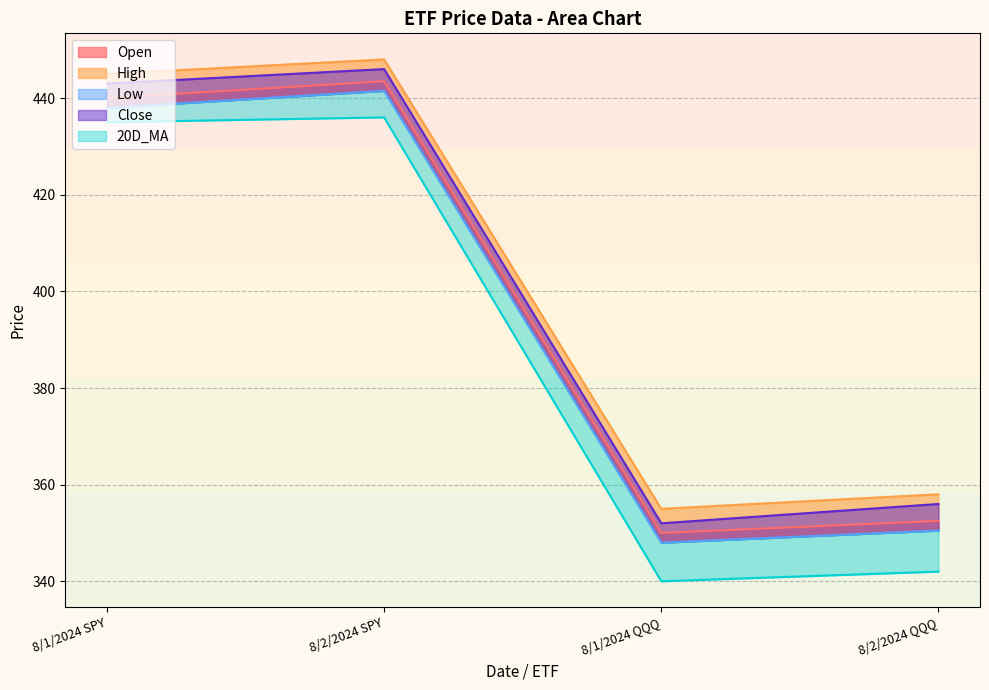

Reading right to left, list all the values displayed in this chart.

Open: 352.5	350.0	443.5	440.0
High: 358.0	355.0	448.0	445.0
Low: 350.5	348.0	441.5	438.0
Close: 356.0	352.0	446.0	443.0
20D_MA: 342.0	340.0	436.0	435.0